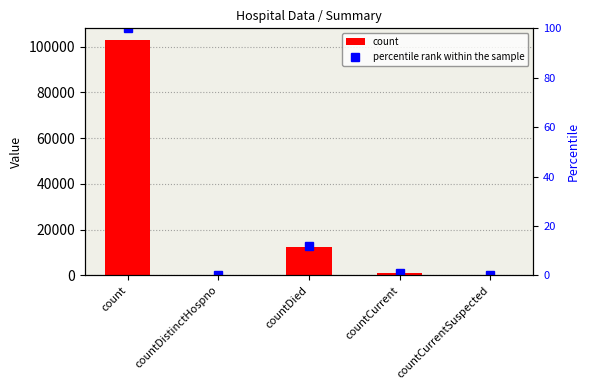

Is the value of count at countDied greater than the value of percentile rank within the sample at countDistinctHospno?

Yes